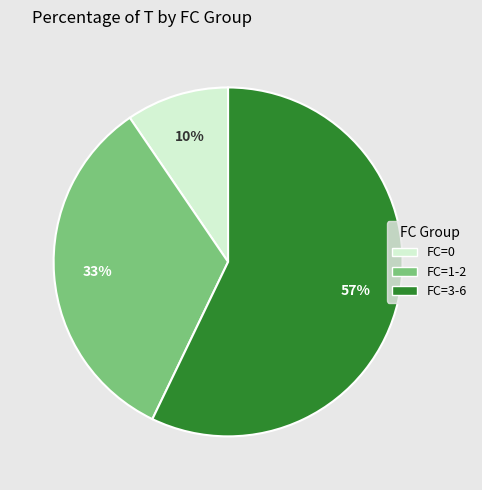

To the nearest percent, what is the average slice percentage?

33%